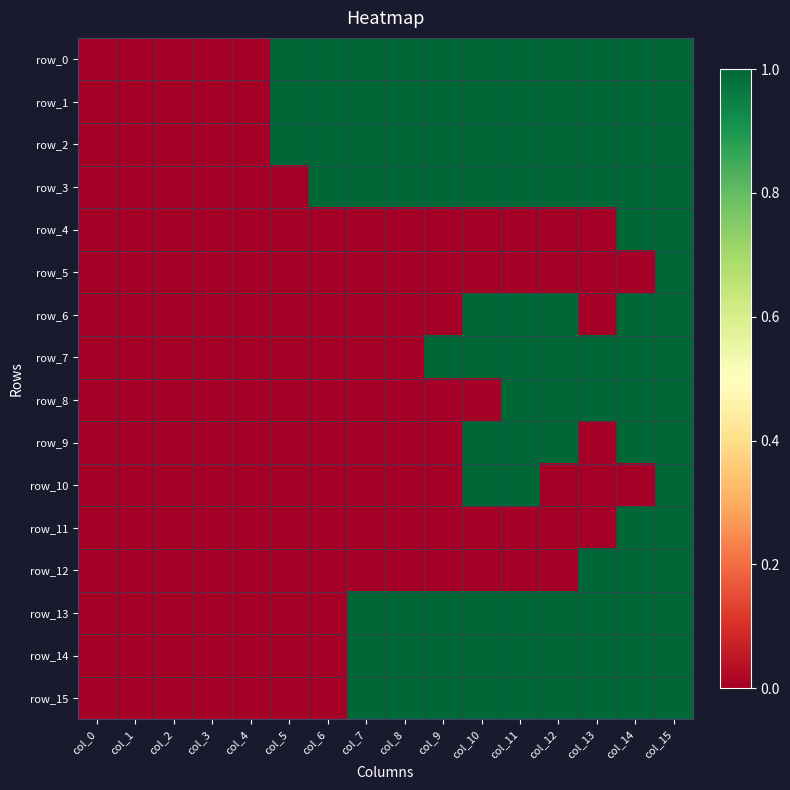

Between col_4 and col_11, which series saw the biggest shift?

row_0